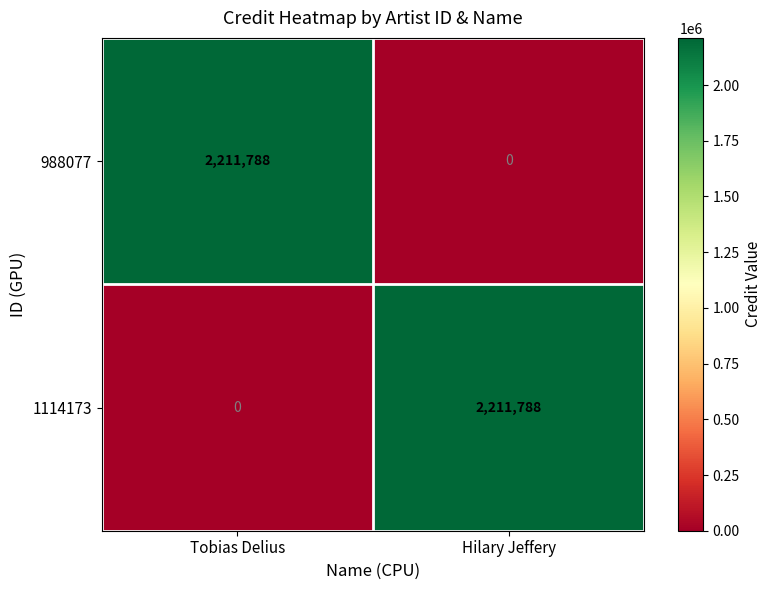

What is the greatest value displayed?

2211788